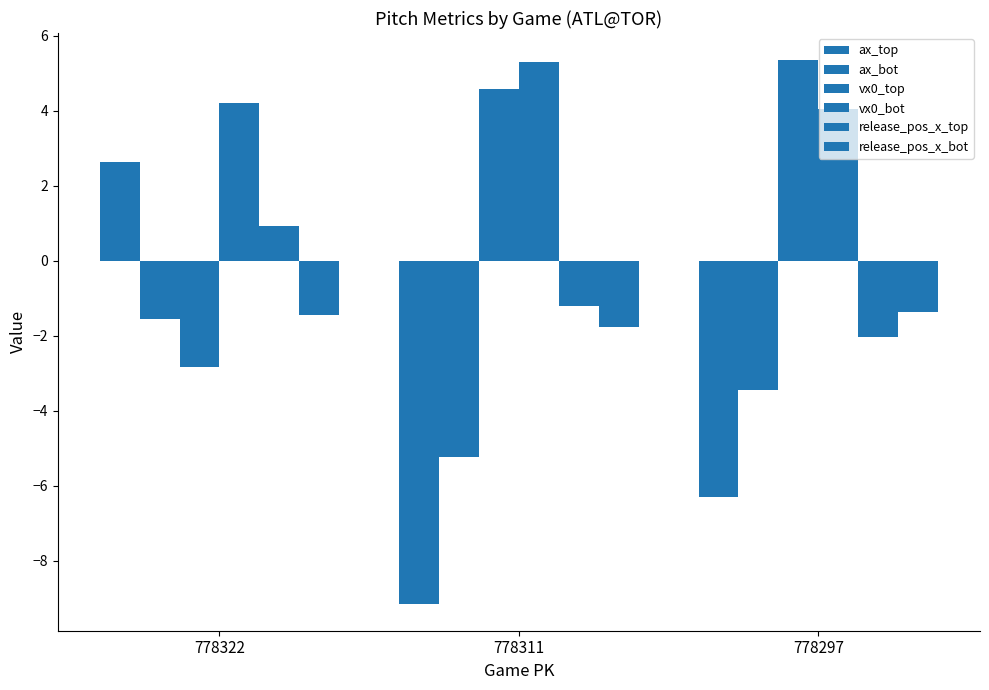

Are the bars grouped side by side (vs. stacked)?

Yes